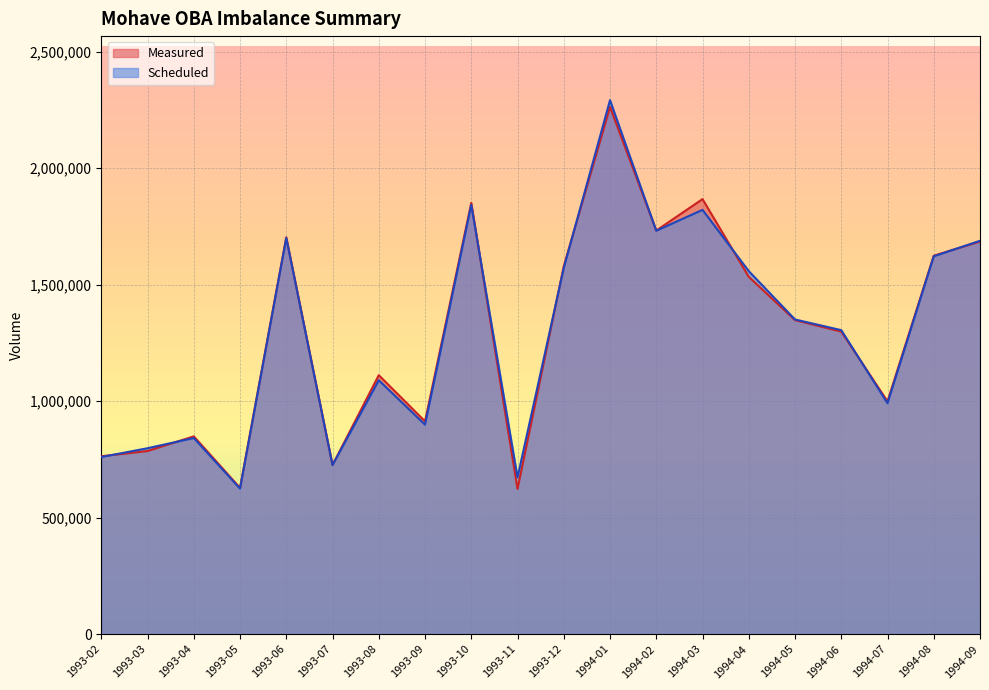

Reading left to right, extract all data points from this chart.

Measured: 1993-02=763374	1993-03=785895	1993-04=848803	1993-05=627621	1993-06=1702929	1993-07=725749	1993-08=1111375	1993-09=913231	1993-10=1850769	1993-11=623302	1993-12=1578822	1994-01=2262825	1994-02=1732167	1994-03=1867157	1994-04=1533583	1994-05=1347706	1994-06=1298517	1994-07=999107	1994-08=1624150	1994-09=1685127
Scheduled: 1993-02=760113	1993-03=797881	1993-04=841685	1993-05=624681	1993-06=1700123	1993-07=725688	1993-08=1089635	1993-09=899147	1993-10=1842333	1993-11=672786	1993-12=1571578	1994-01=2291693	1994-02=1731281	1994-03=1821035	1994-04=1558070	1994-05=1350494	1994-06=1304715	1994-07=990932	1994-08=1621667	1994-09=1688201